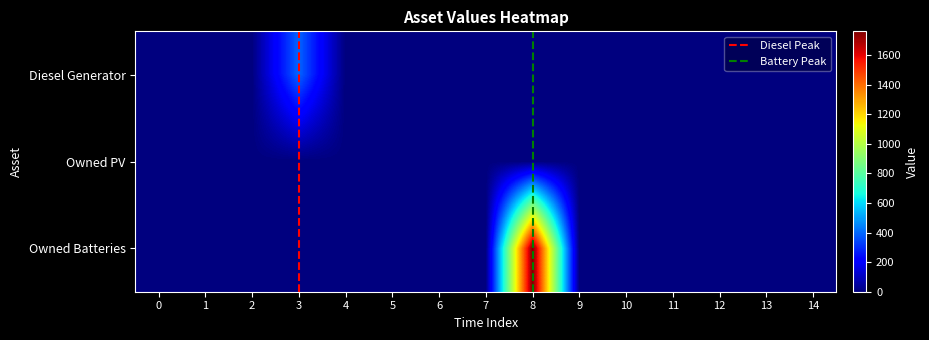

What is the difference between the maximum and minimum values in the Owned Batteries series?

1762